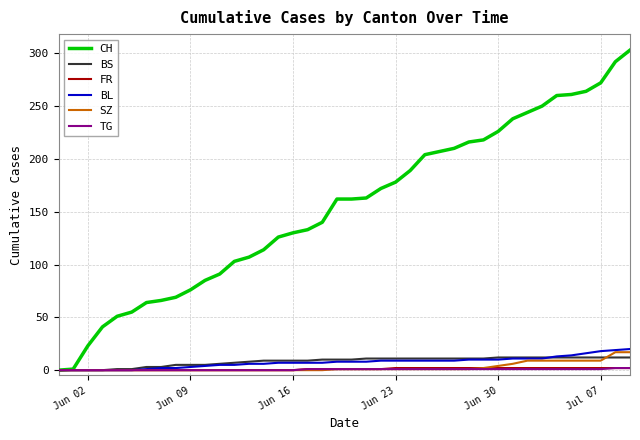

Which series has the largest total across all categories?

CH